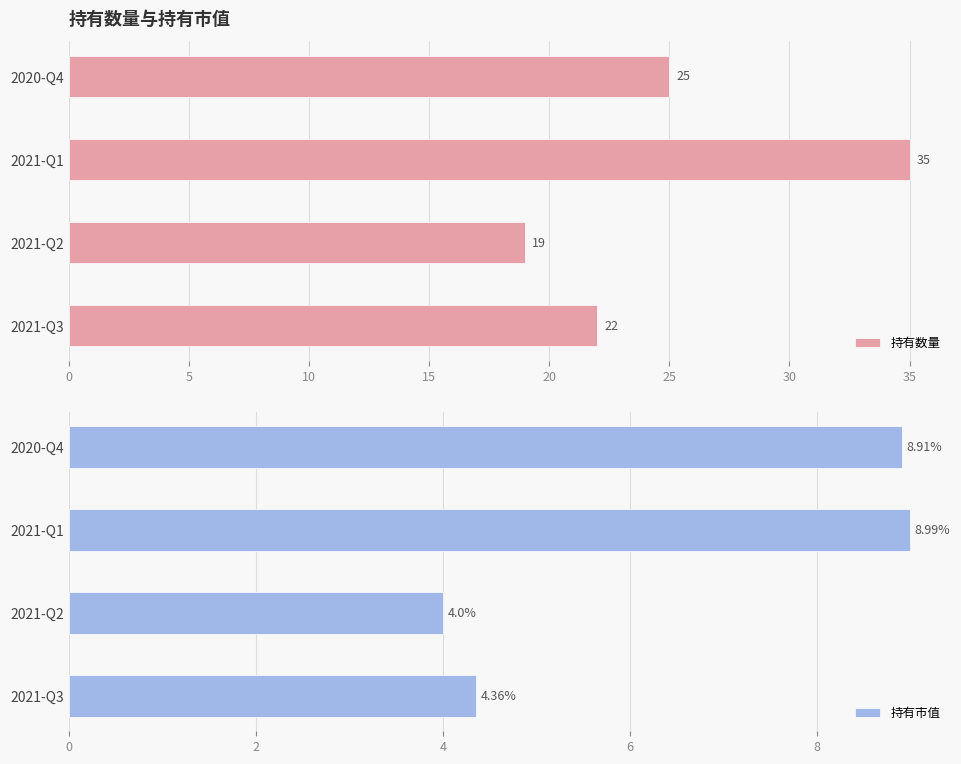

Rank the series by their average value, from lowest to highest.

持有市值, 持有数量